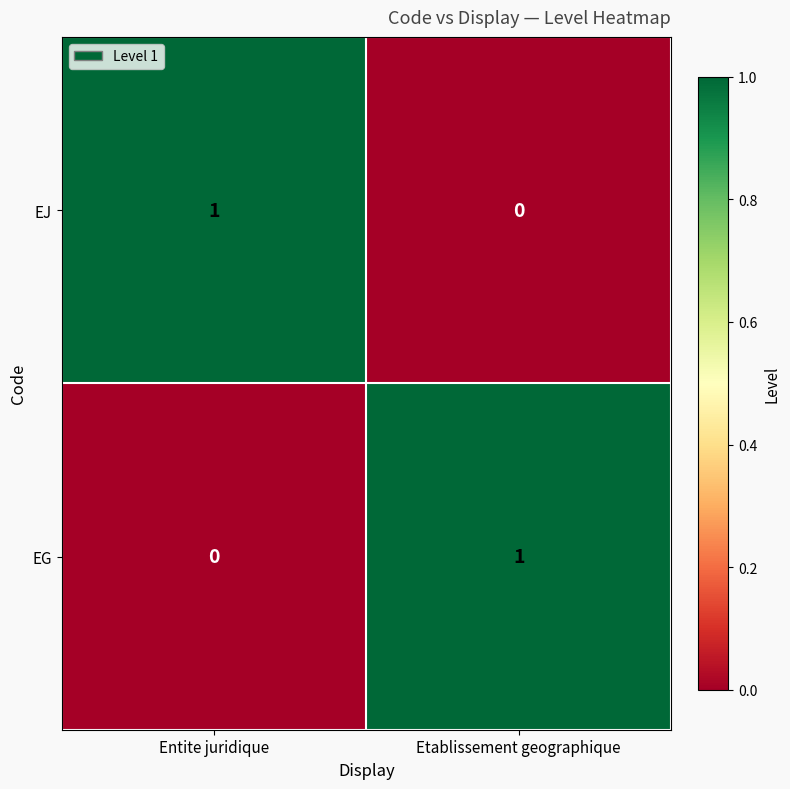

Reading left to right, list all the values displayed in this chart.

EJ: 1	0
EG: 0	1